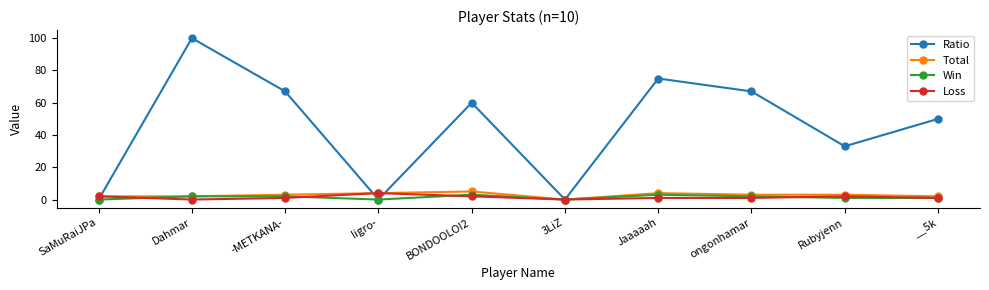

Reading right to left, transcribe all the data shown in this chart.

Ratio: __5k=50	Rubyjenn=33	ongonhamar=67	Jaaaaah=75	3LiZ=0	BONDOOLOI2=60	ligro-=0	-METKANA-=67	Dahmar=100	SaMuRaiJPa=0
Total: __5k=2	Rubyjenn=3	ongonhamar=3	Jaaaaah=4	3LiZ=0	BONDOOLOI2=5	ligro-=4	-METKANA-=3	Dahmar=2	SaMuRaiJPa=2
Win: __5k=1	Rubyjenn=1	ongonhamar=2	Jaaaaah=3	3LiZ=0	BONDOOLOI2=3	ligro-=0	-METKANA-=2	Dahmar=2	SaMuRaiJPa=0
Loss: __5k=1	Rubyjenn=2	ongonhamar=1	Jaaaaah=1	3LiZ=0	BONDOOLOI2=2	ligro-=4	-METKANA-=1	Dahmar=0	SaMuRaiJPa=2